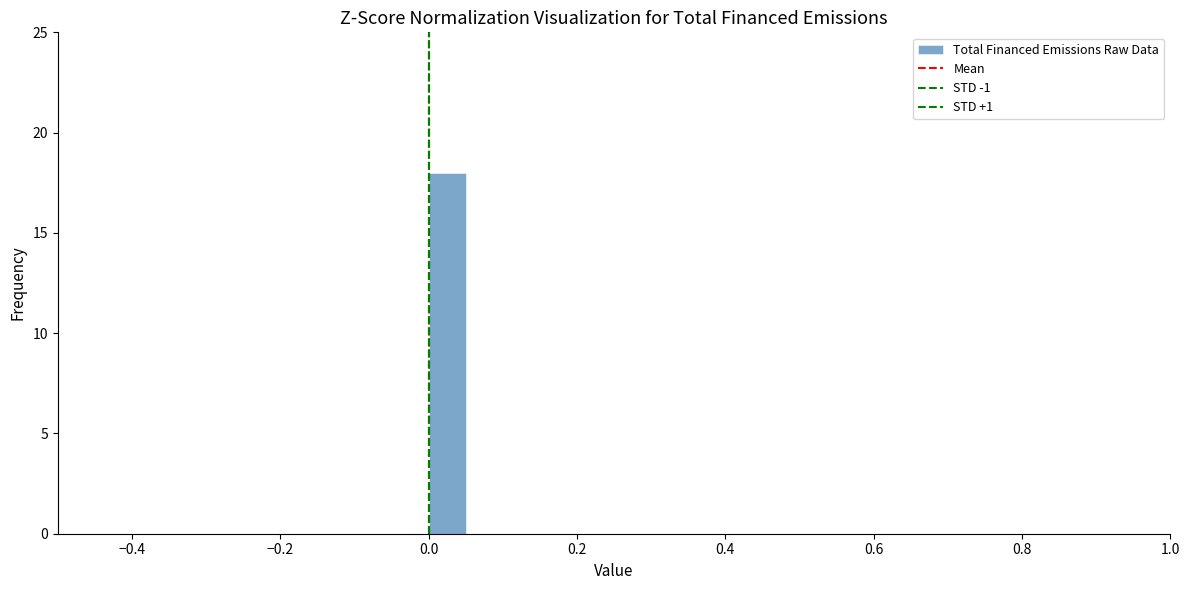

Read against the x-axis, roughly where is the centre of the tallest bar?

0.02